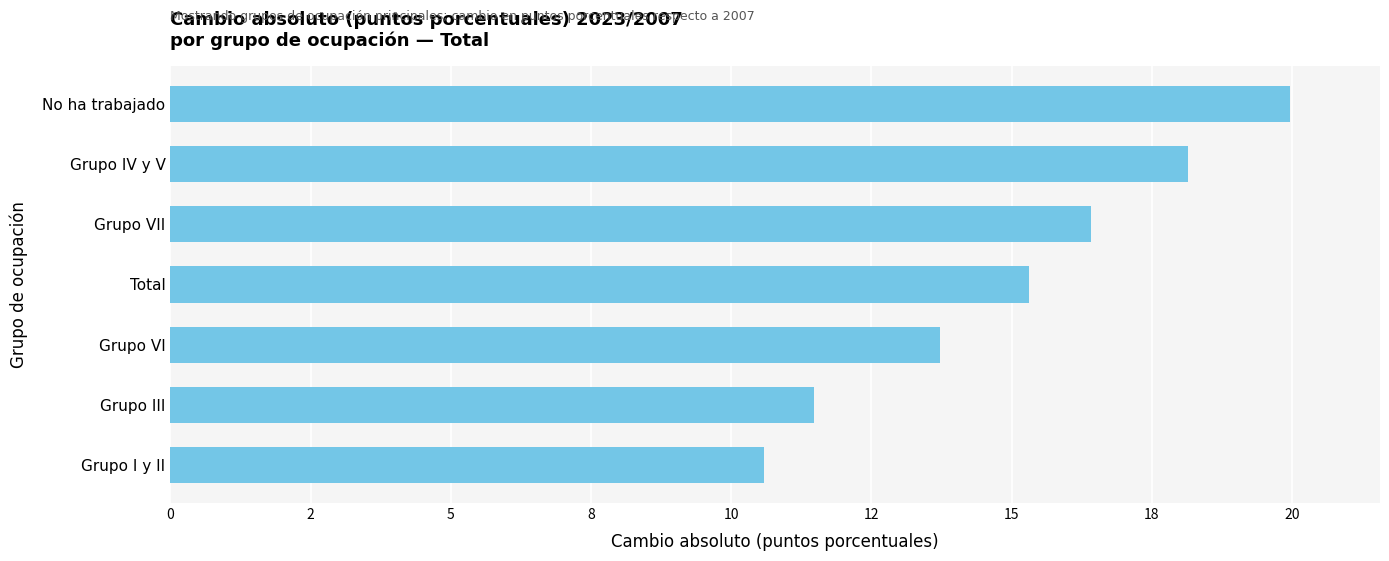

Rank the categories by value from lowest to highest.

Grupo I y II, Grupo III, Grupo VI, Total, Grupo VII, Grupo IV y V, No ha trabajado